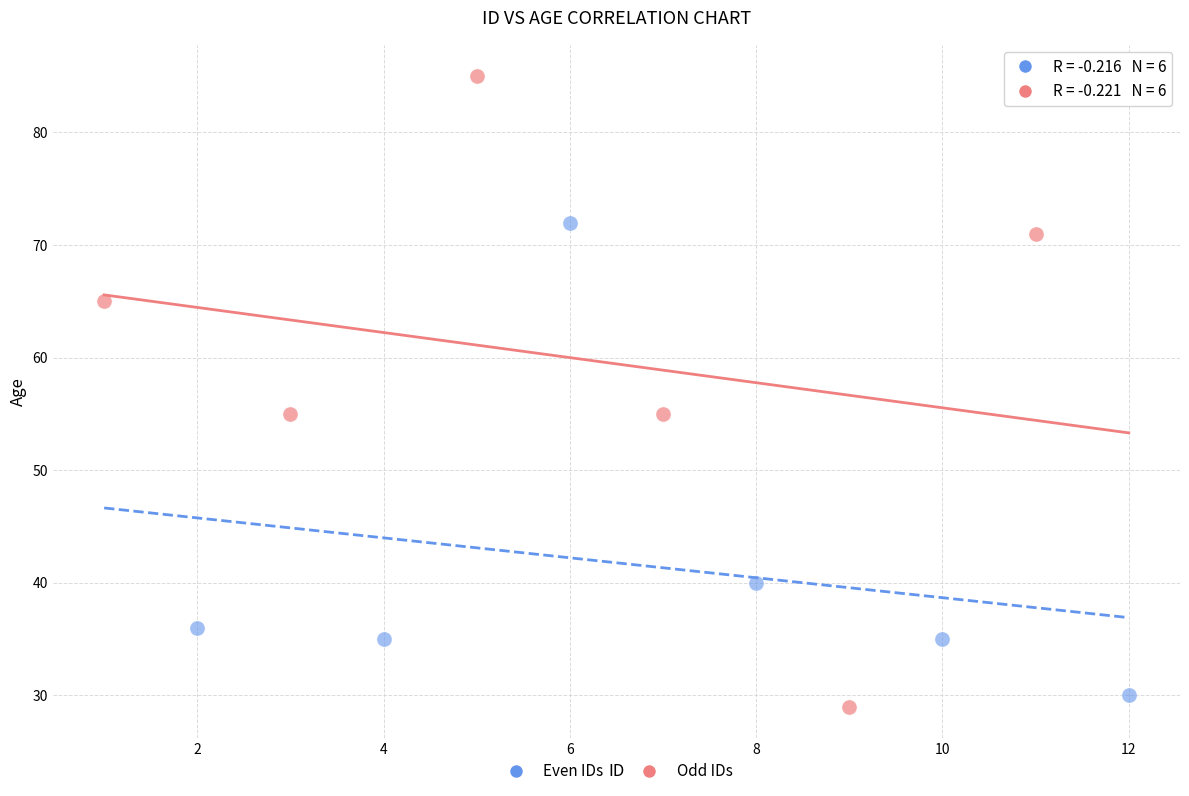

What are all the series names shown in the legend?

Even IDs, Odd IDs